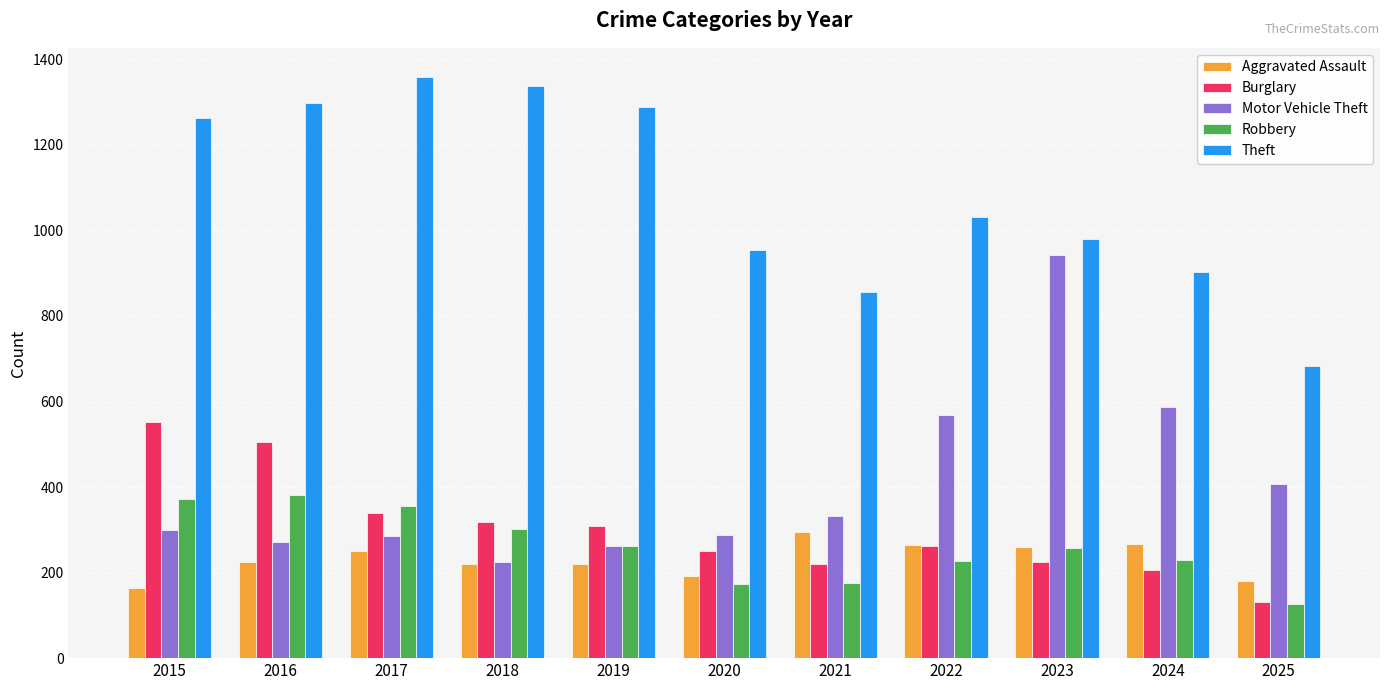

What is the total value across all series at 2016?

2680